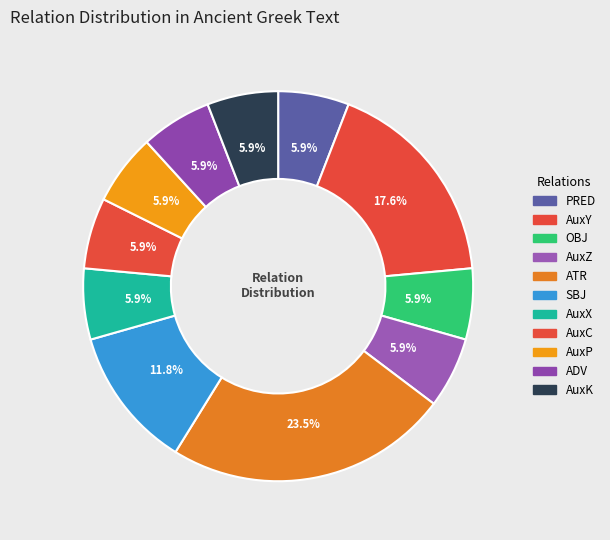

Rank the categories by value from lowest to highest.

PRED, OBJ, AuxZ, AuxX, AuxC, AuxP, ADV, AuxK, SBJ, AuxY, ATR